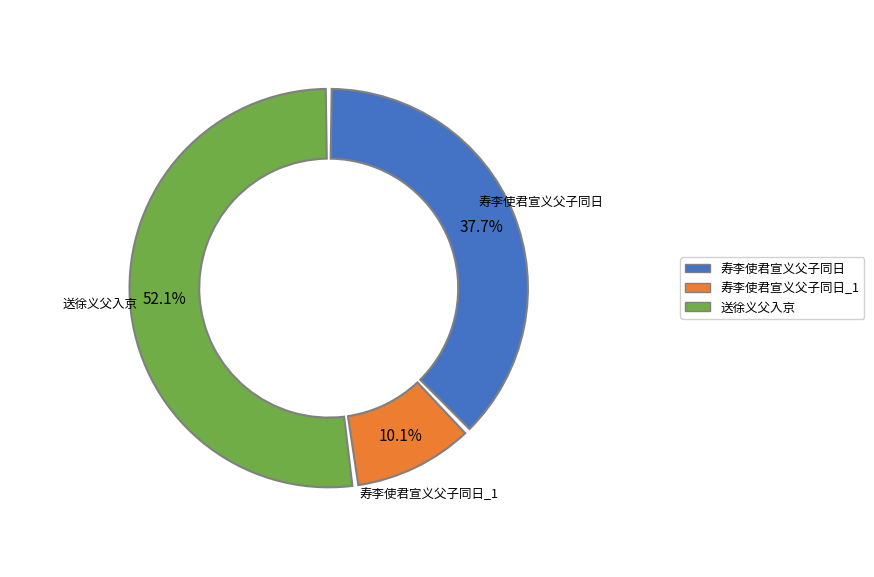

To the nearest percent, what is the average slice percentage?

33%